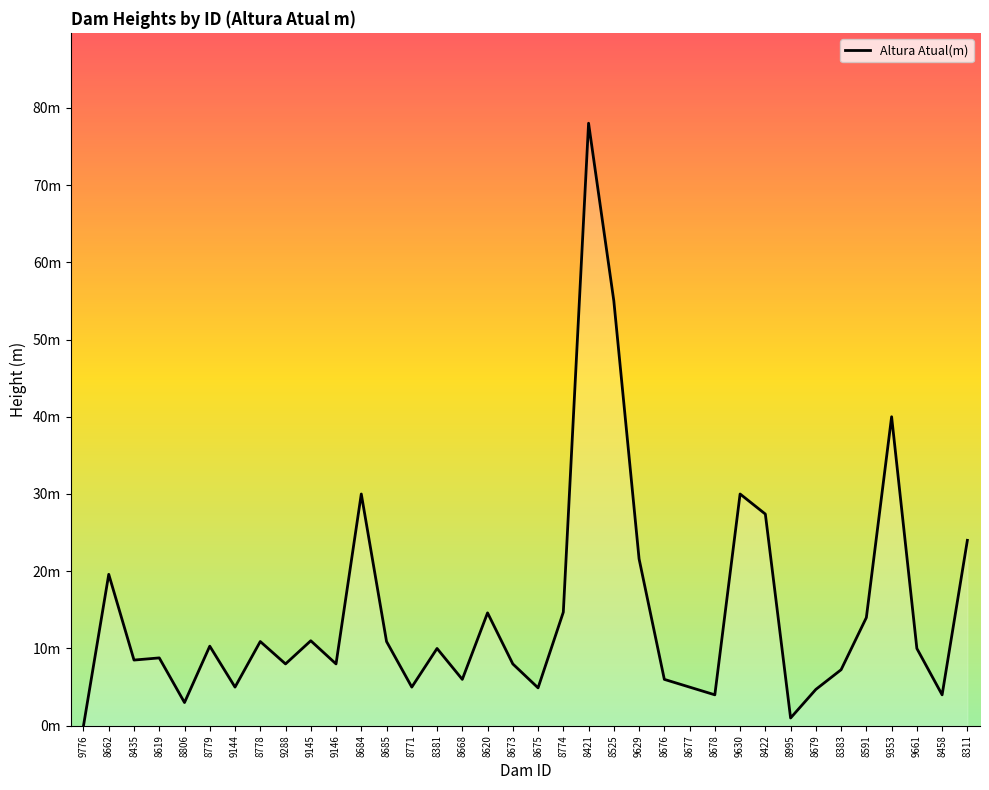

Does the chart display data point markers on the line(s)?

No